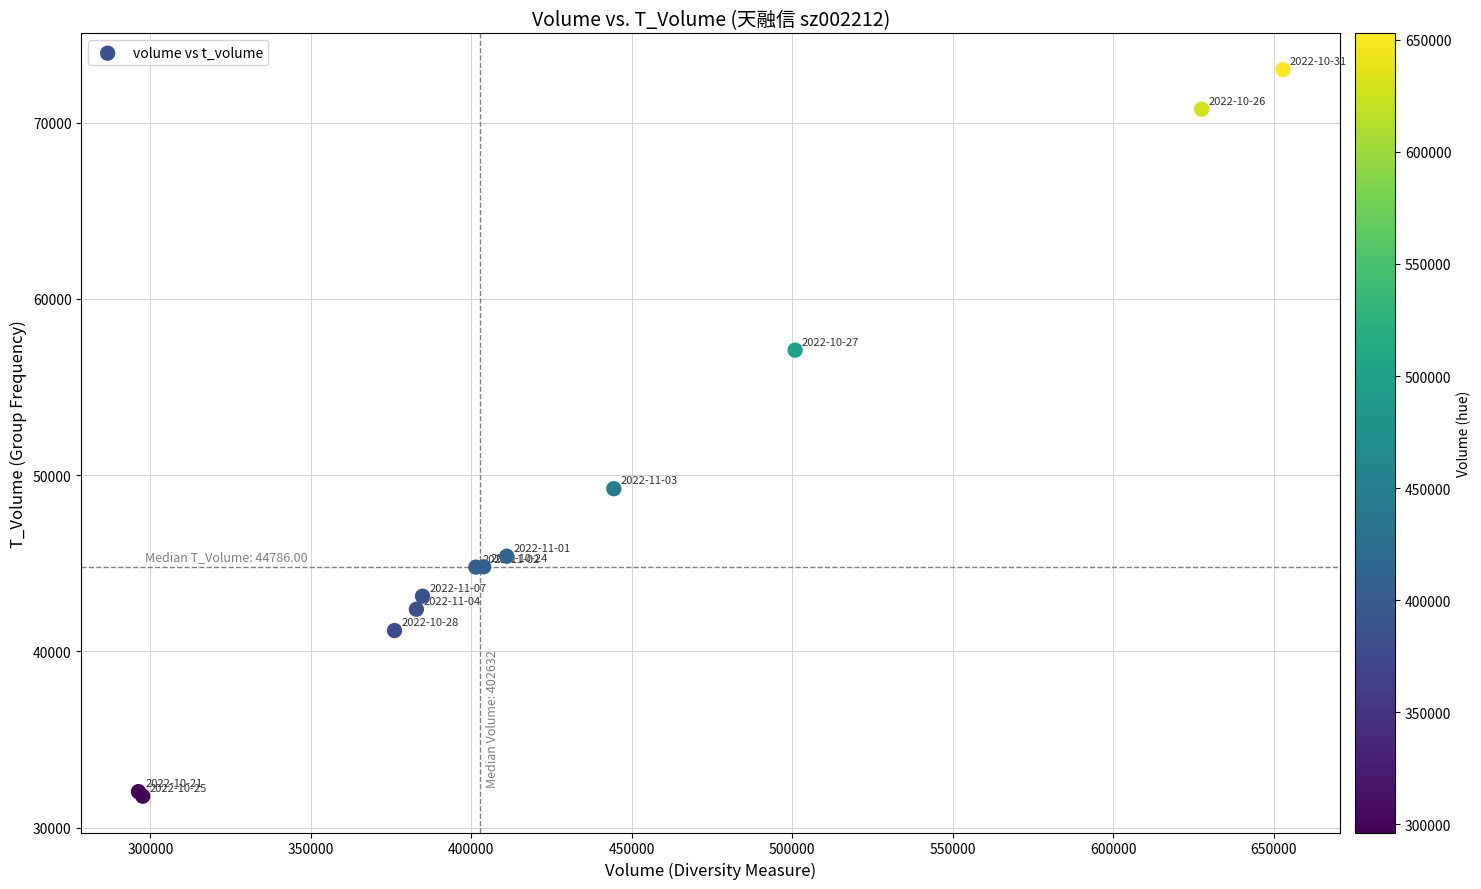

What Y value in the scatter plot is closest to 52391?

49227